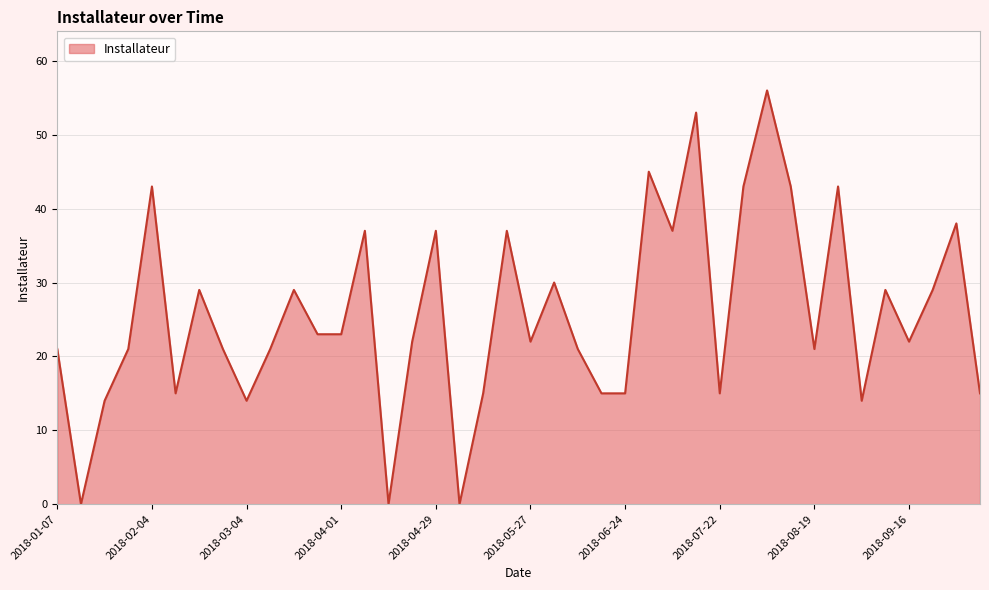

What is the greatest value displayed?

56